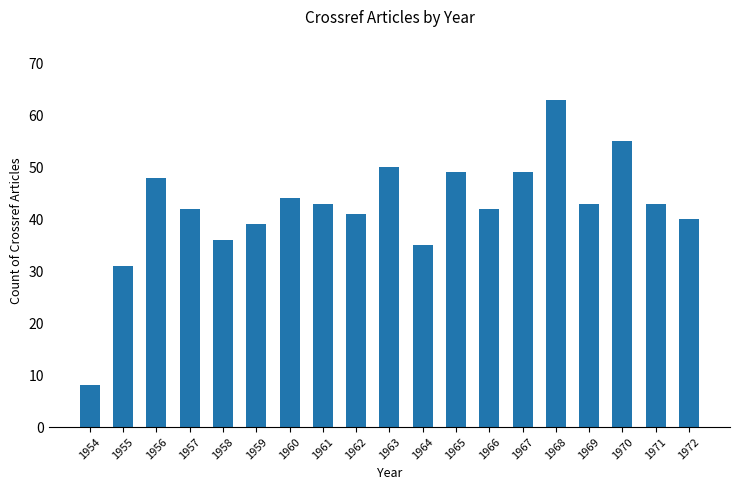

True or false: the data shows 35 at 1964.

True